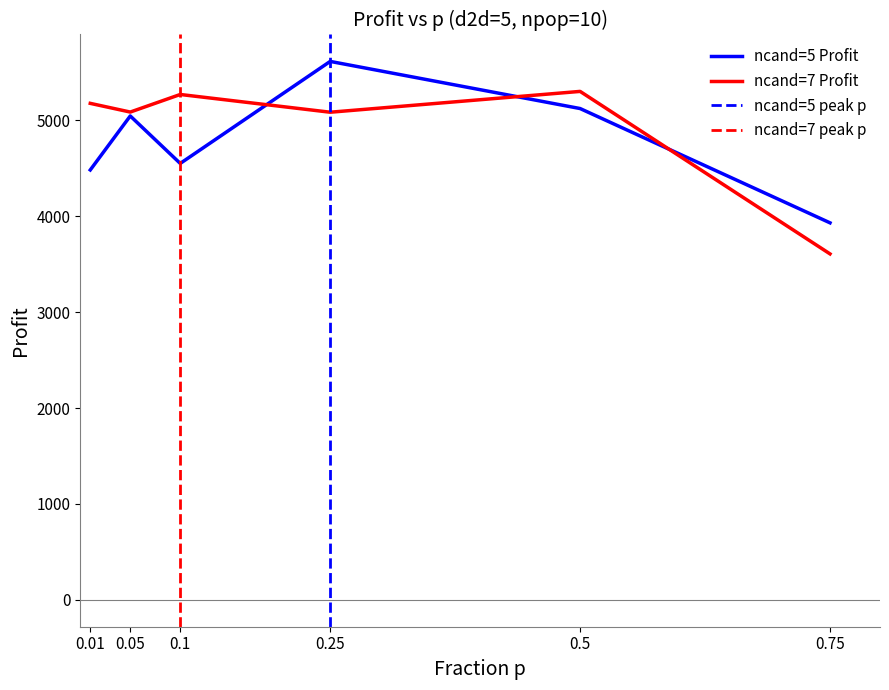

What is the difference between the maximum and minimum values in the ncand=5 Profit series?

1683.8